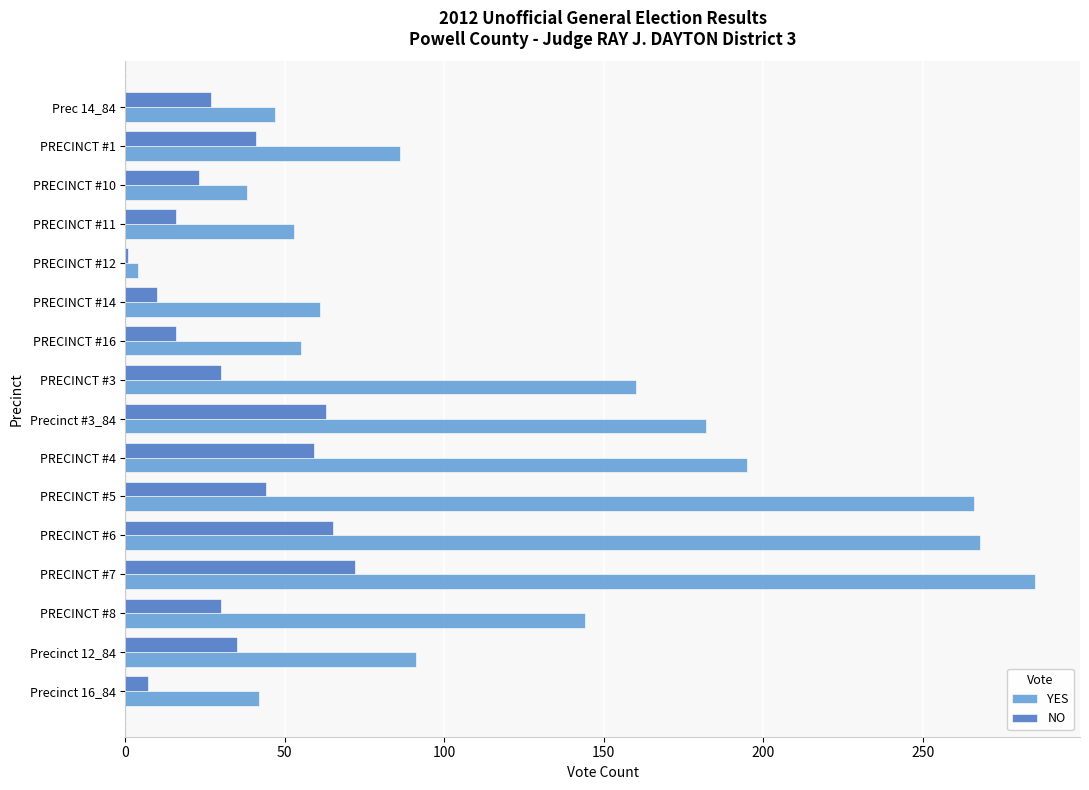

What is the difference between the second highest and minimum values in the NO series?

64